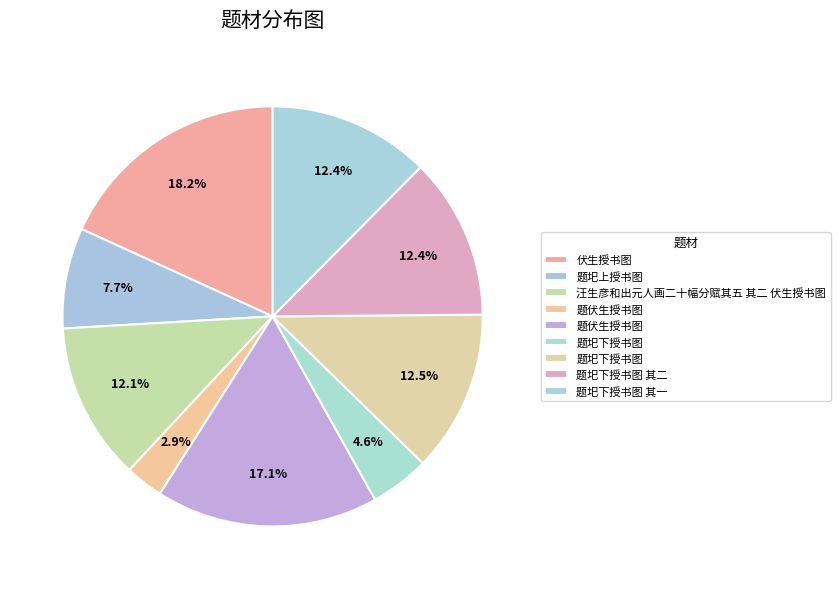

Which slice is the smallest?

题伏生授书图